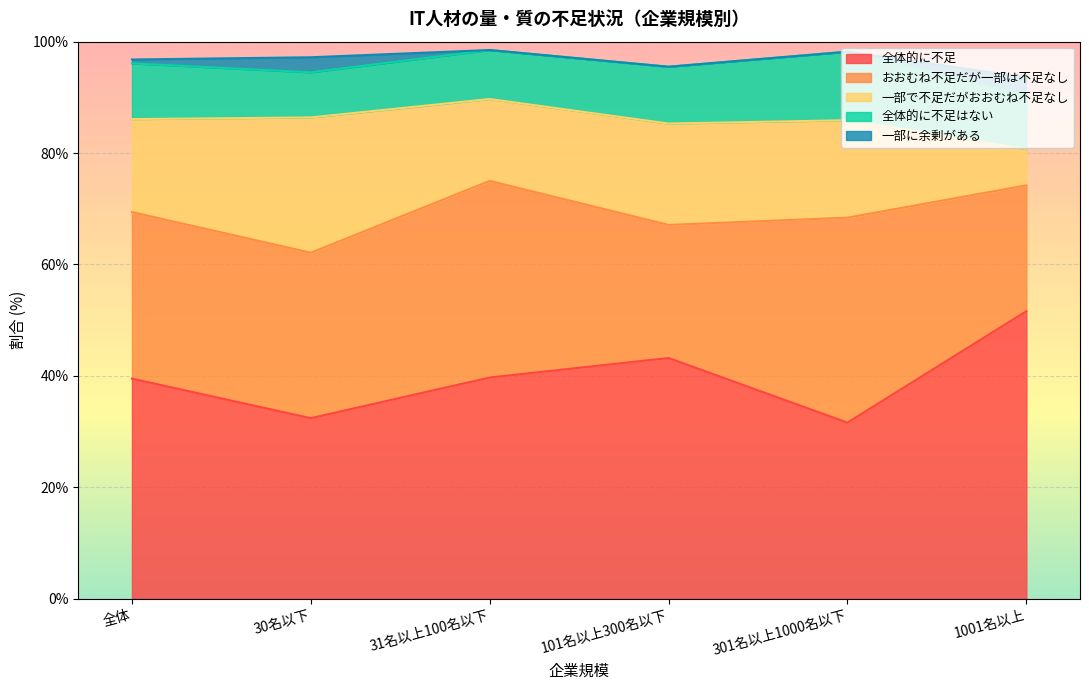

What is the lowest value of the 全体的に不足 series?

31.6